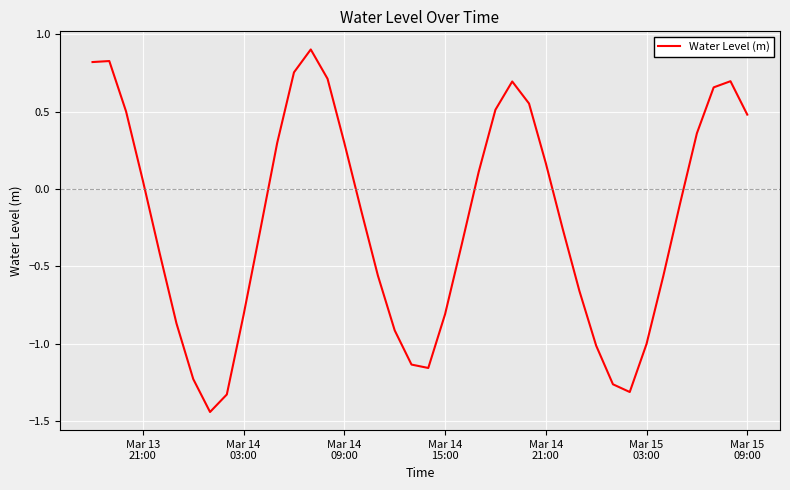

What is the greatest value displayed?

0.9